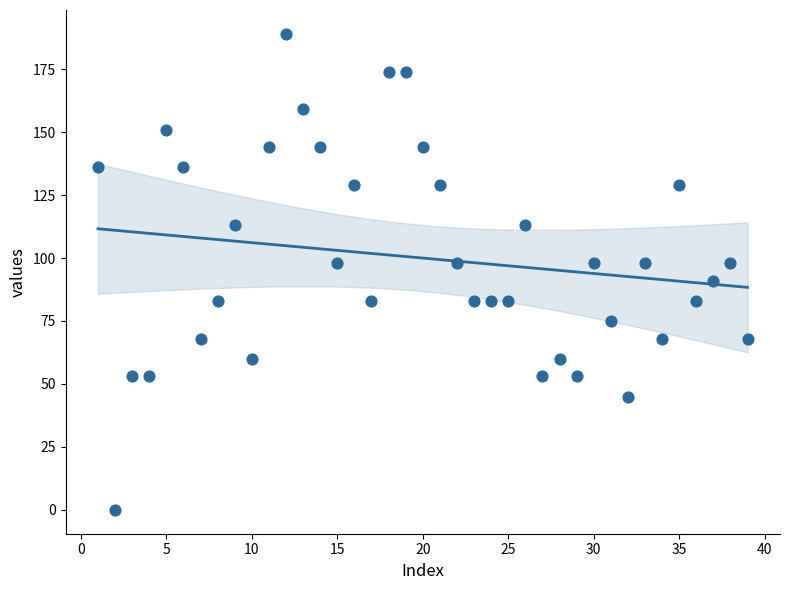

What is the range of Y values (max minus min)?

189